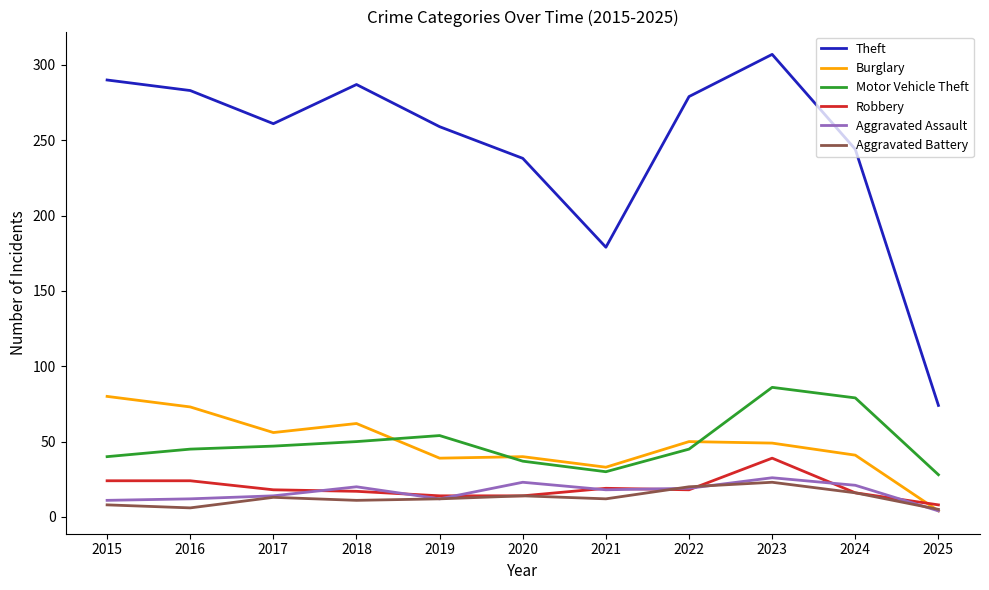

The Burglary series shows 122 at 2015. True or false?

False